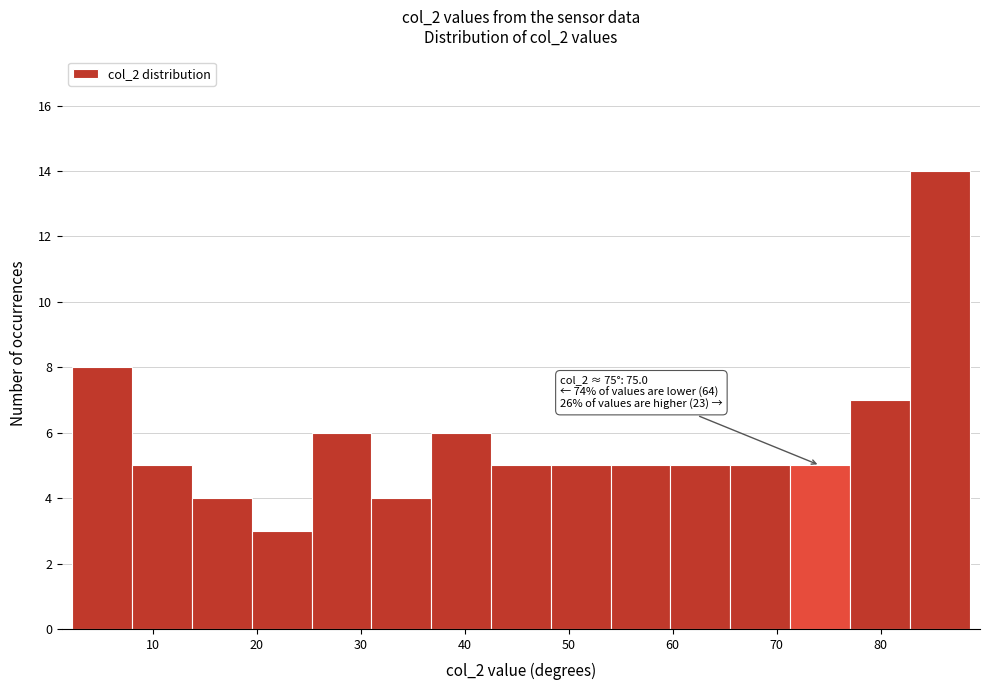

Which range on the x-axis has the tallest bar?

83 to 89